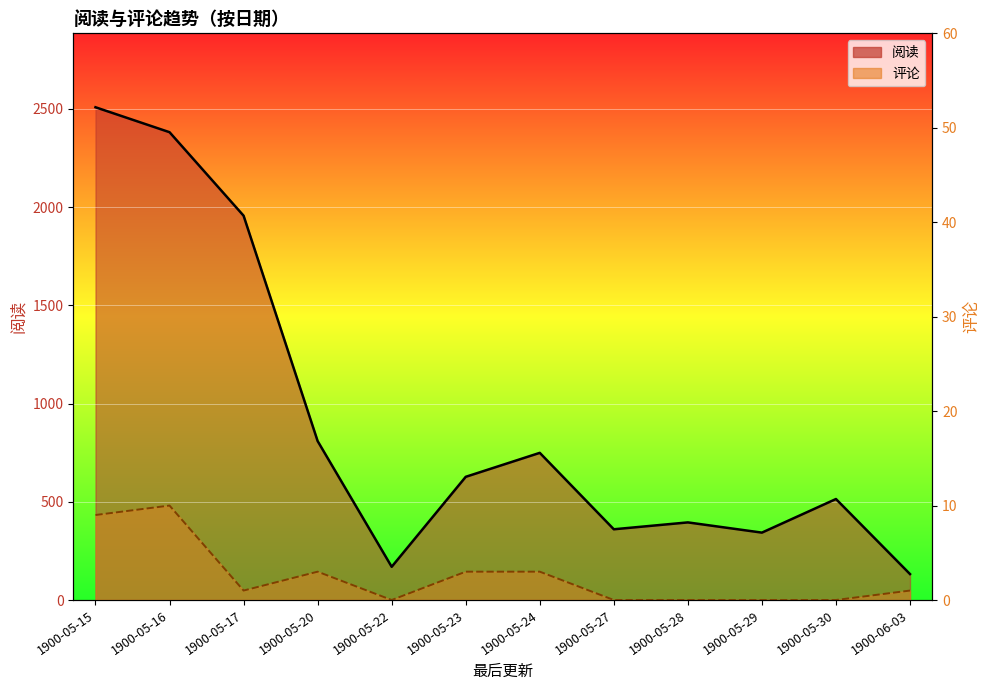

At which category is the sum across all series the highest?

1900-05-15